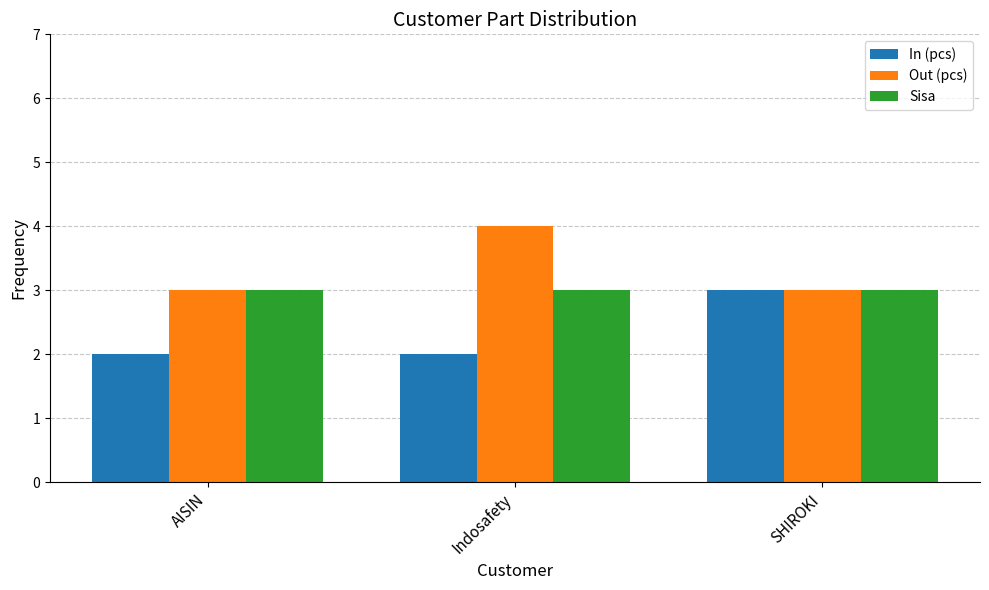

What is the highest value of the Out (pcs) series?

4